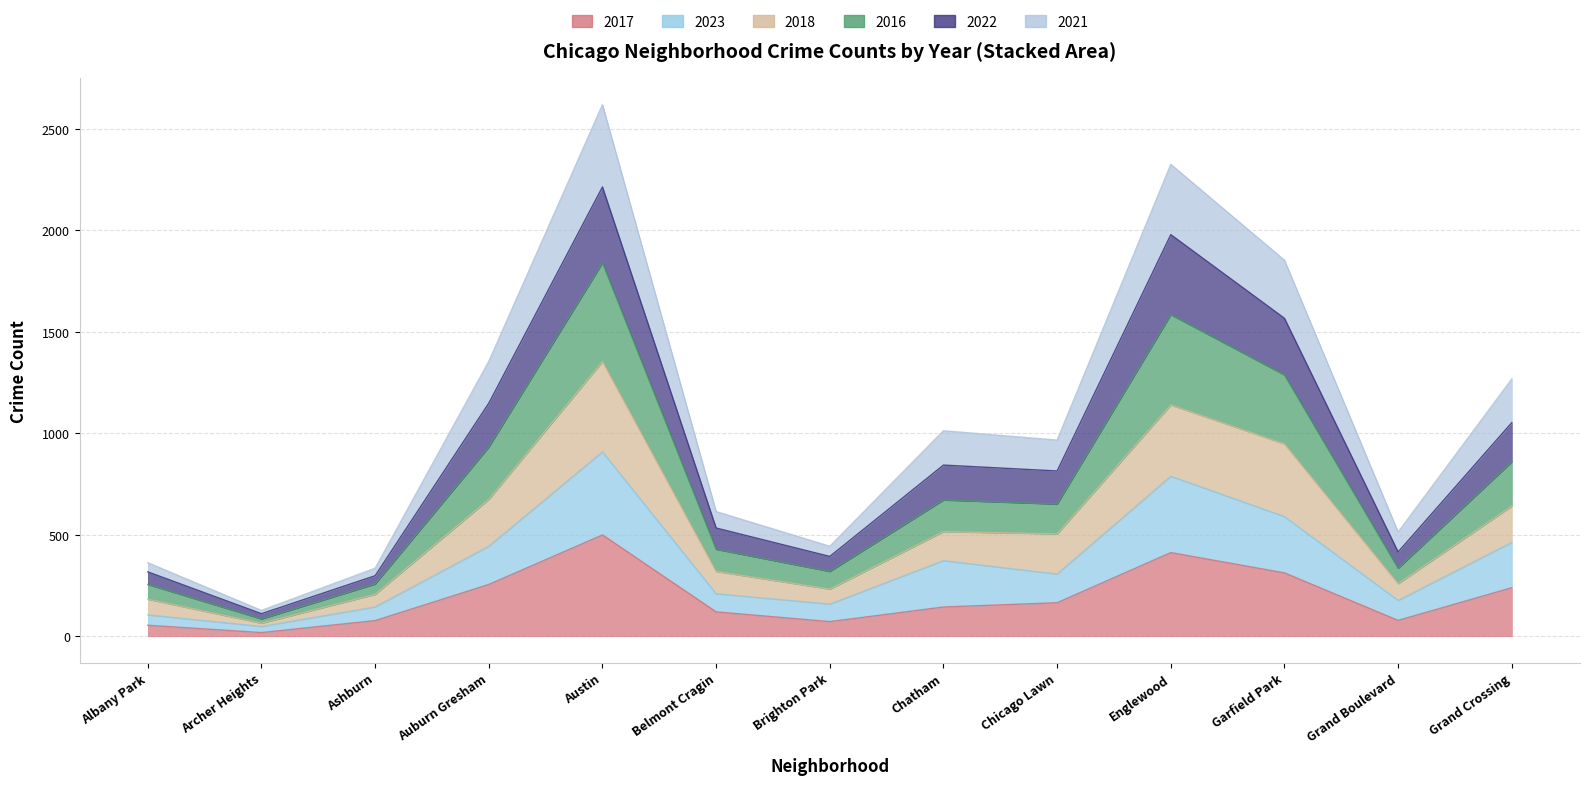

What is the label of the 9th point from the left?

Chicago Lawn